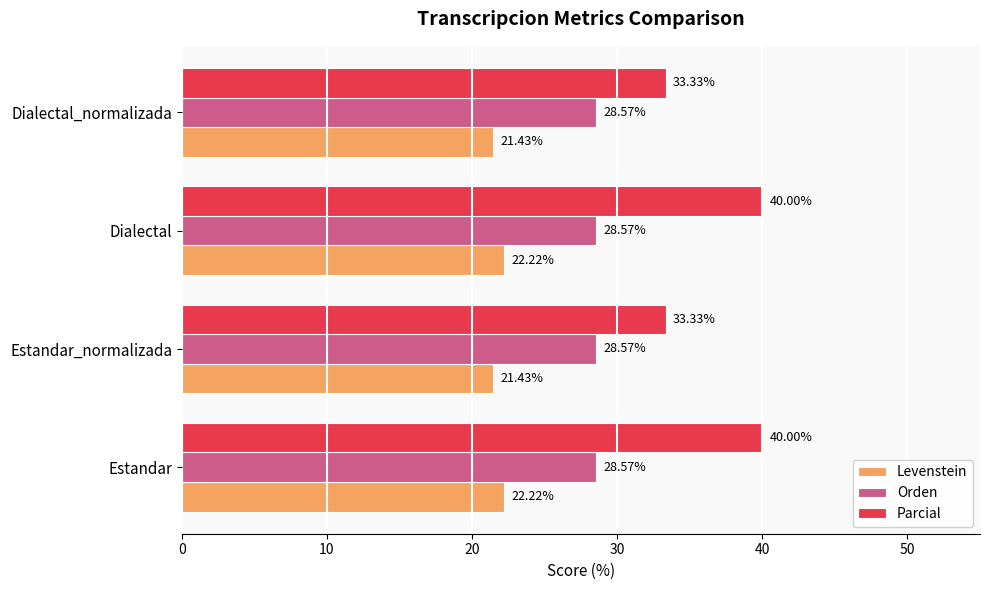

What is the lowest value of the Orden series?

28.6